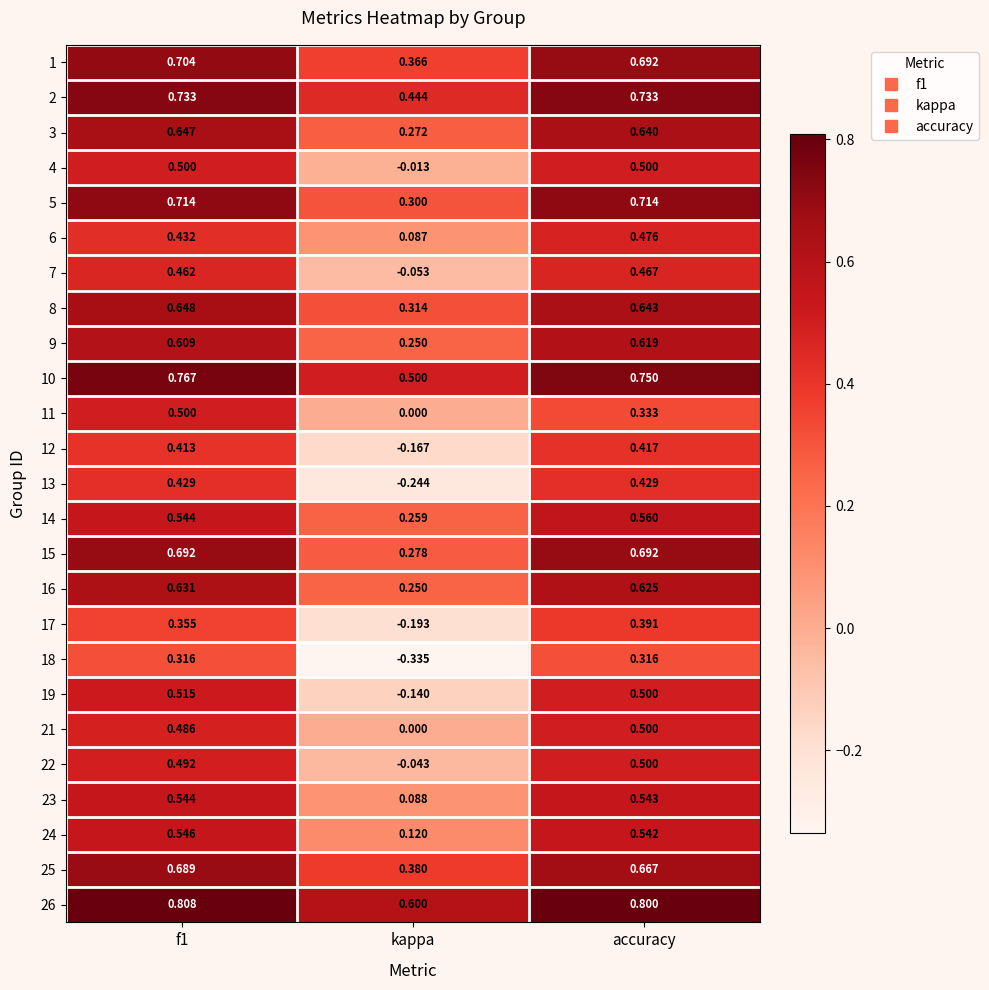

At which label is 11 closest to 0?

kappa